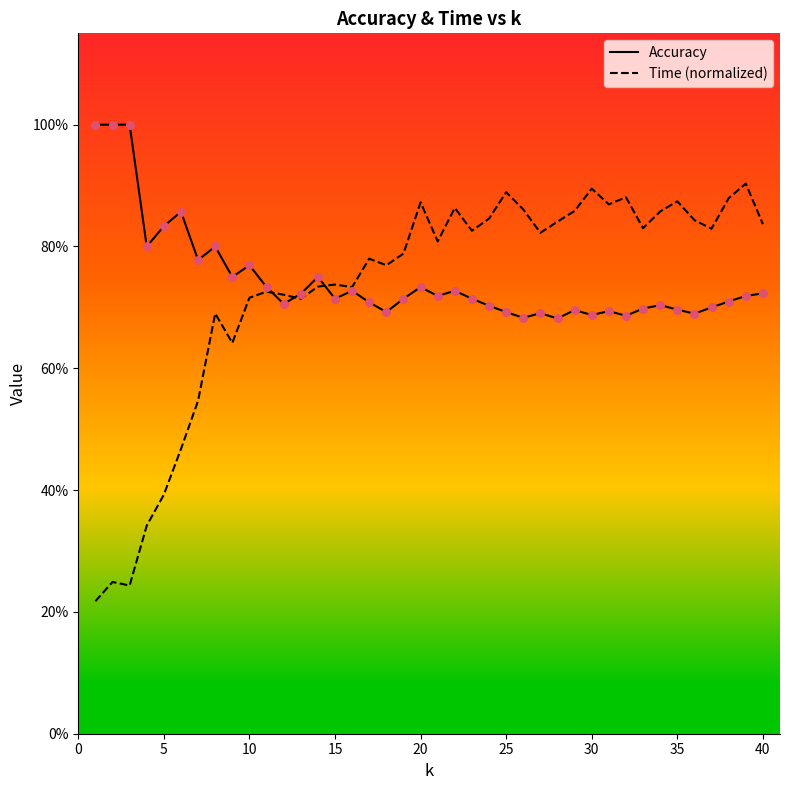

Which series contains the highest Y value?

Accuracy